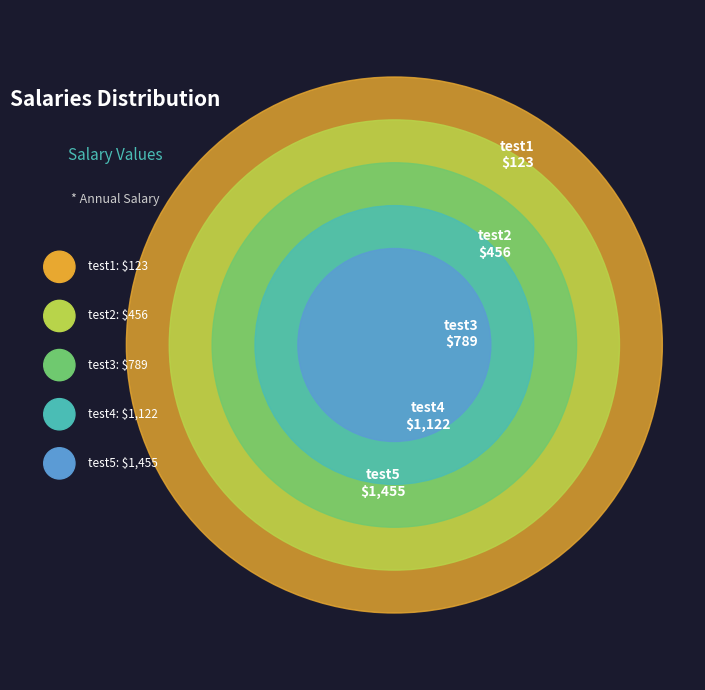

Is test5 the majority of the pie?

No